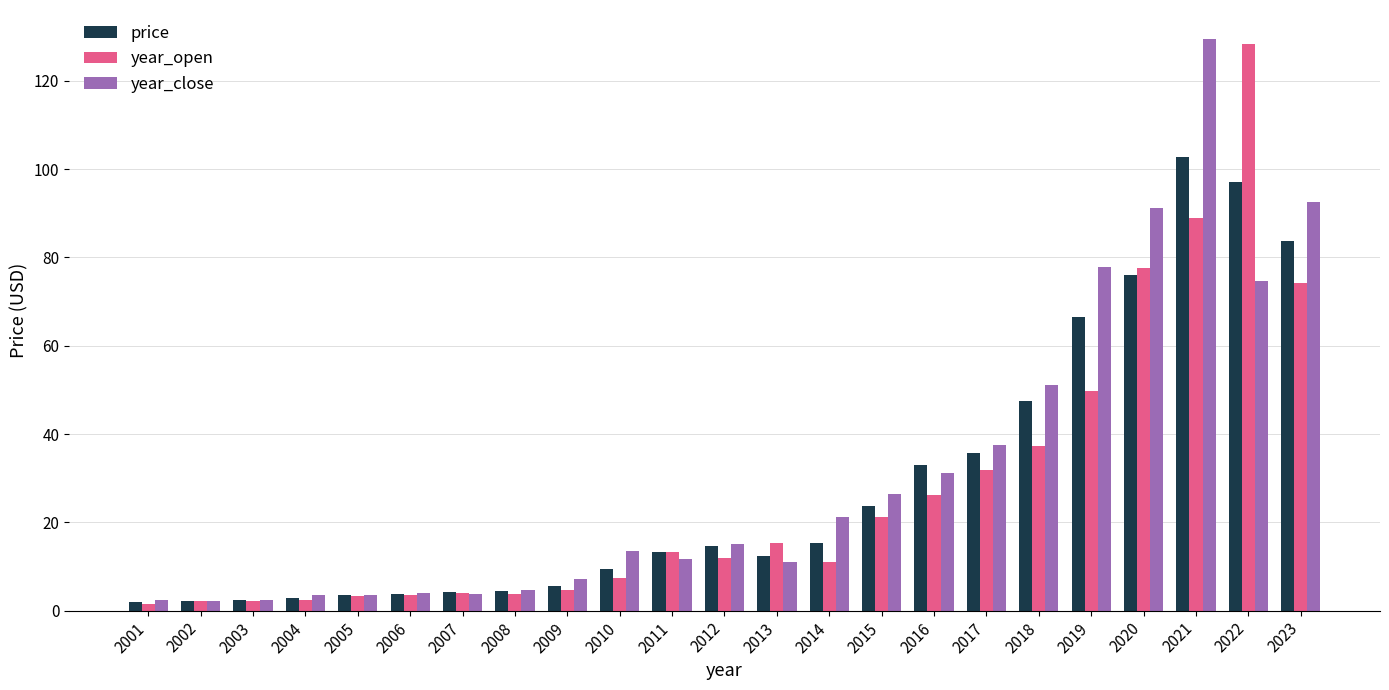

What is the maximum value shown in the chart?

129.6